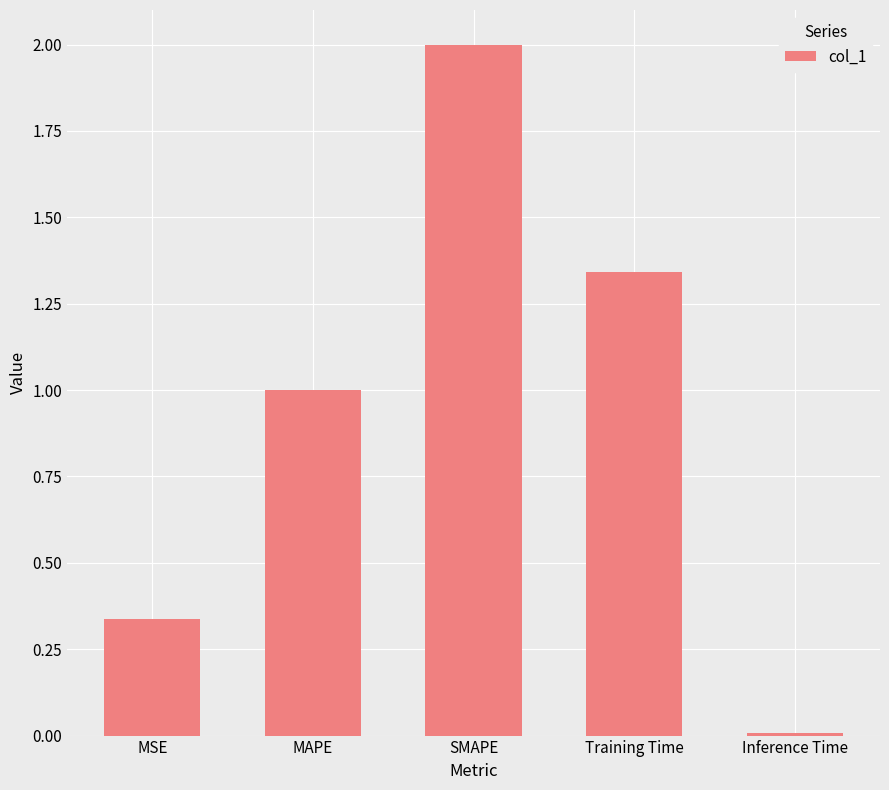

What is the sum of the values at Inference Time and MAPE?

1.0